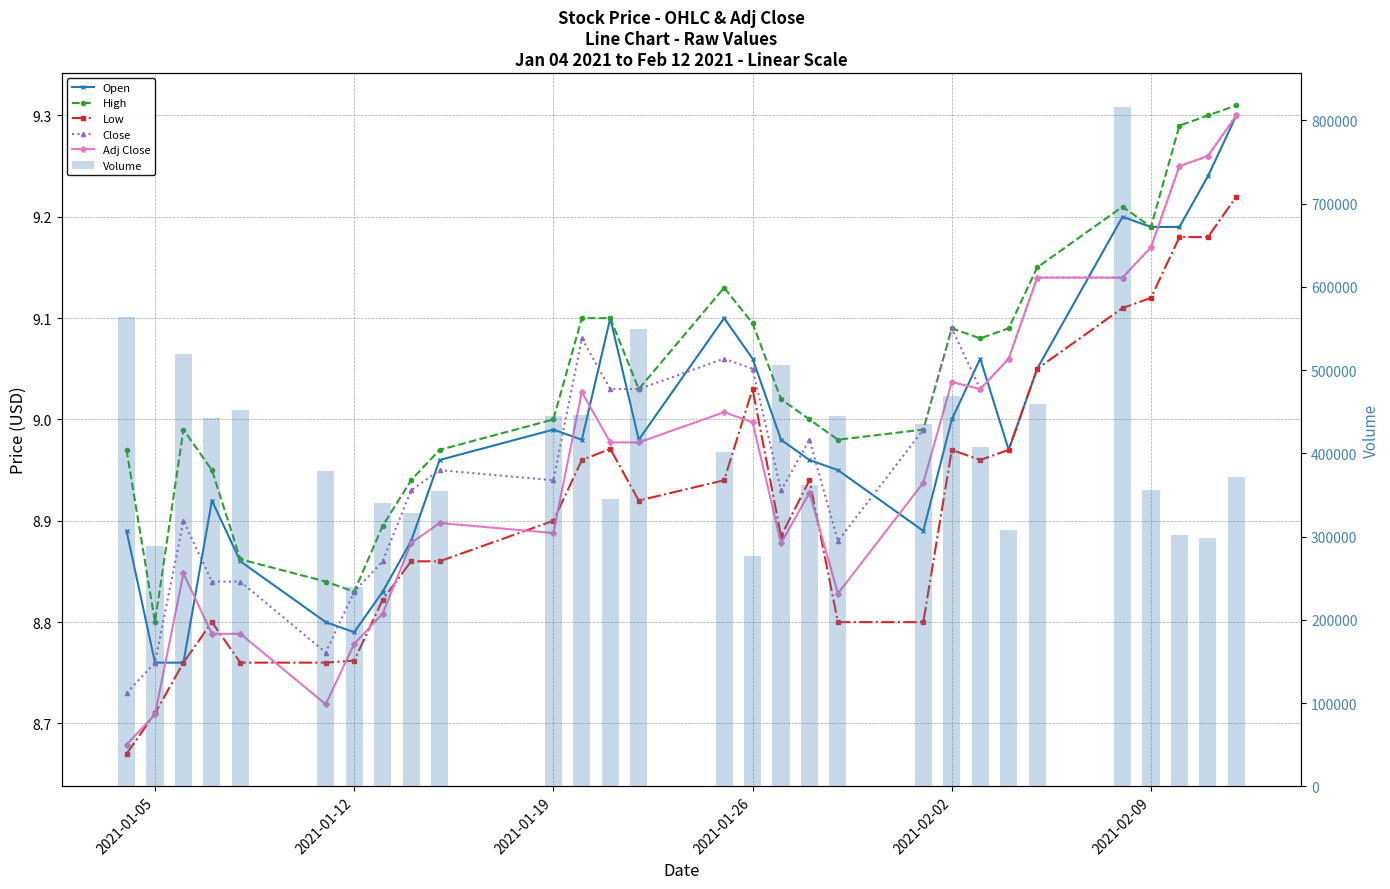

Is it true that Low equals 3.7 at 16?

False